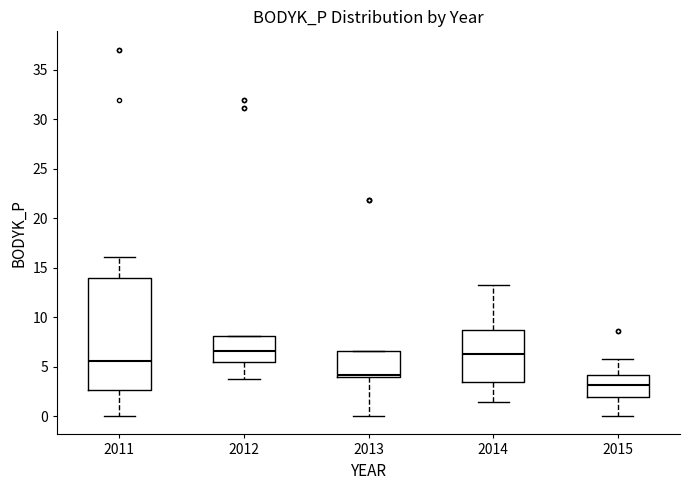

Which box is the tallest, from its lower edge to its upper edge?

2011